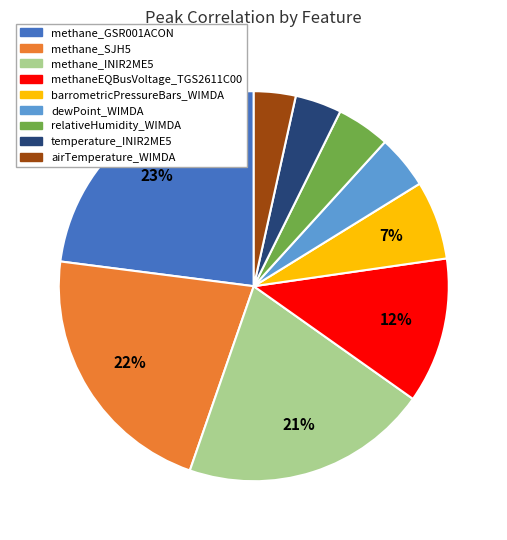

How many segments does this pie chart have?

9